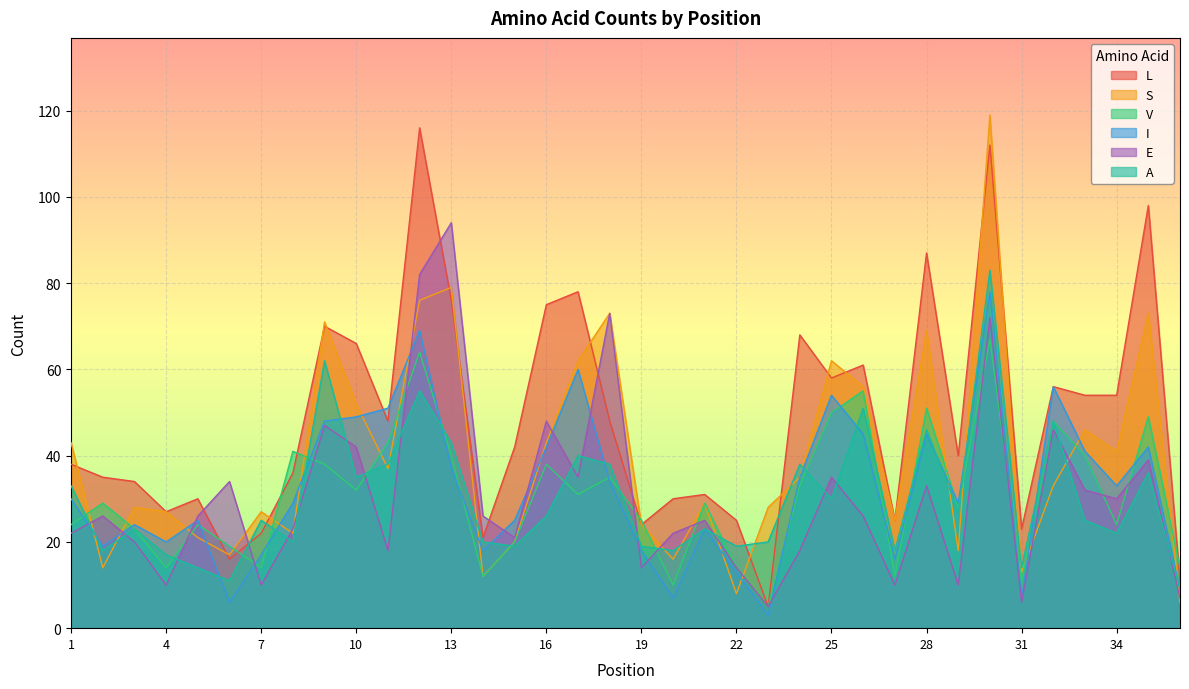

Which category has the highest value in the S series?

30